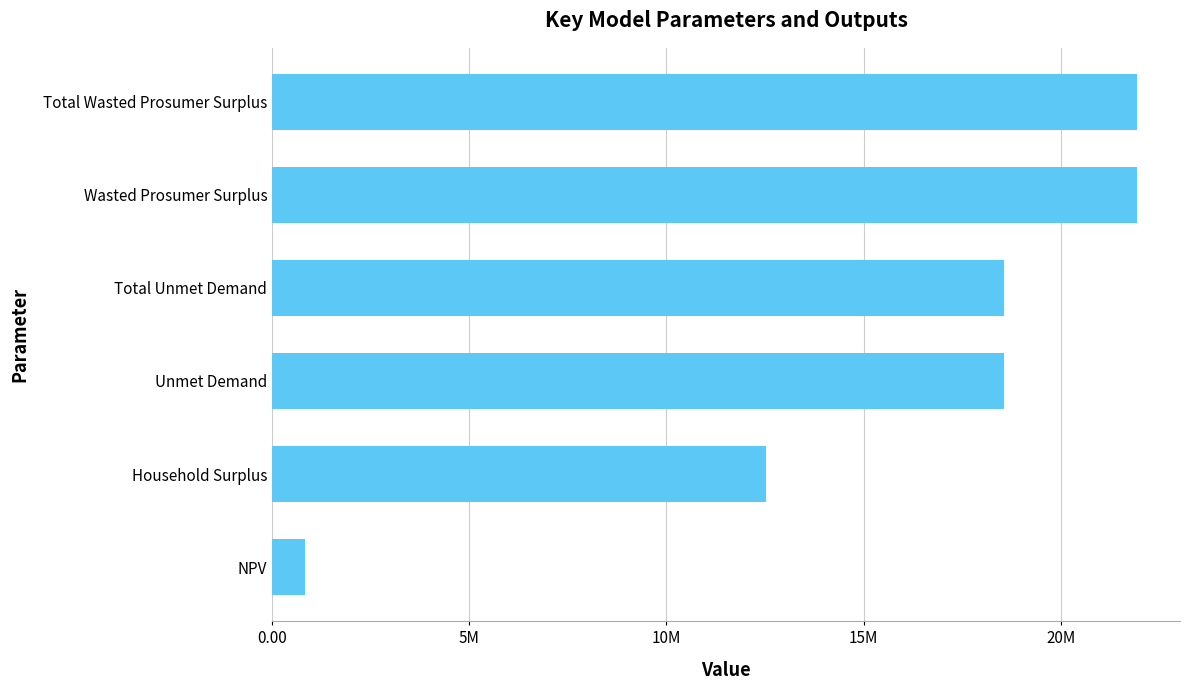

Are the bars horizontal?

Yes